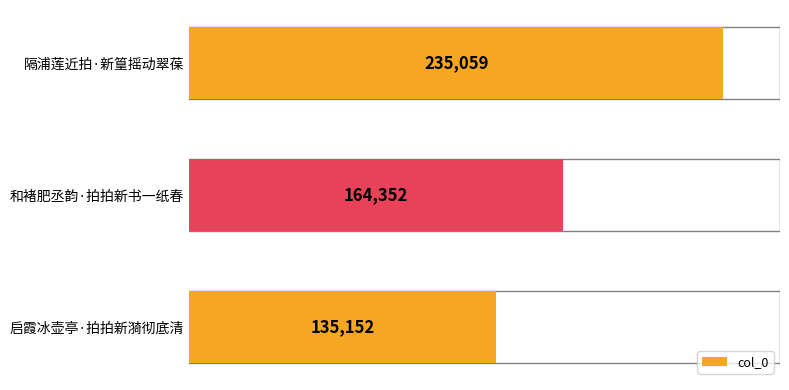

What is the minimum value shown in the chart?

135152